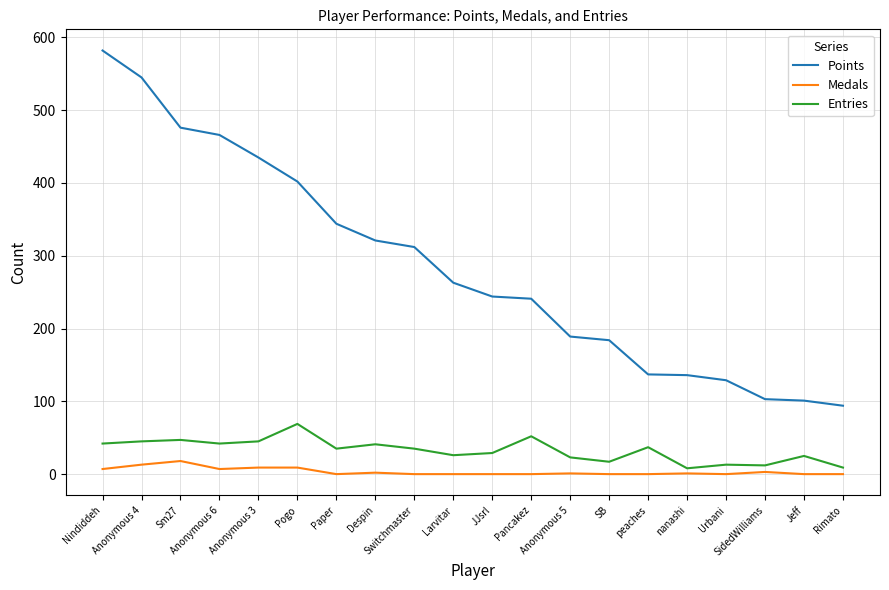

What is the spread (max minus min) of values at Nindiddeh?

575